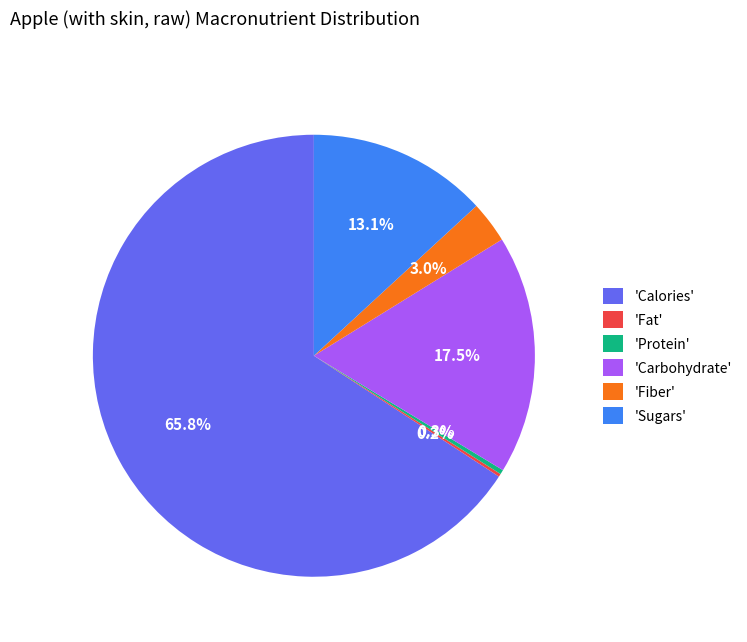

What is the largest slice in the pie chart?

'Calories'